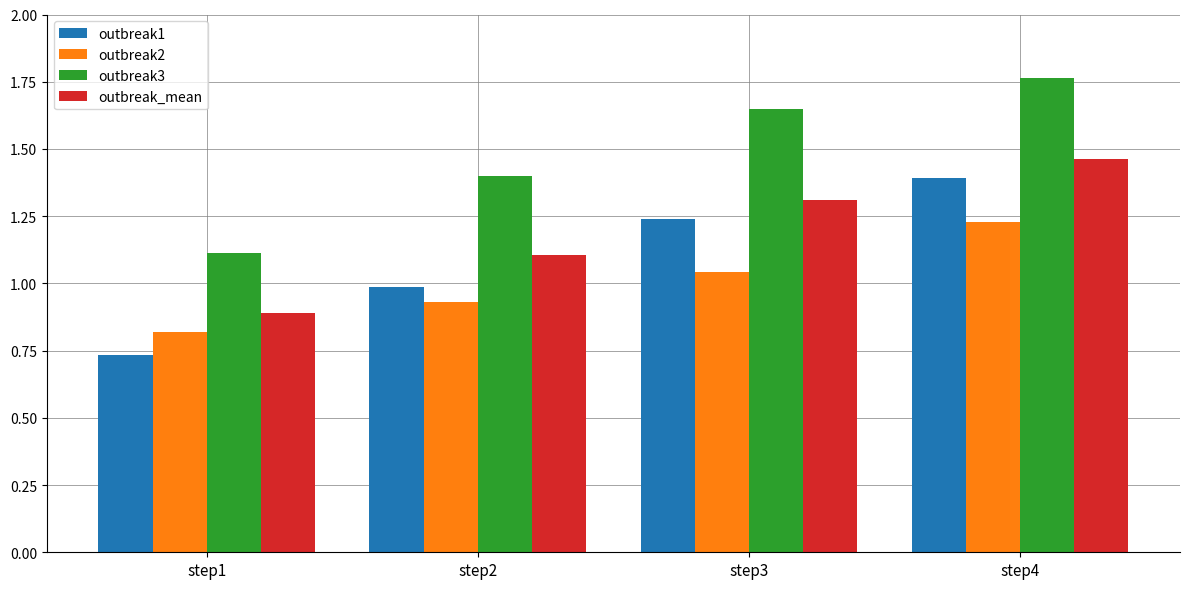

Which series changed the most between step1 and step4?

outbreak1